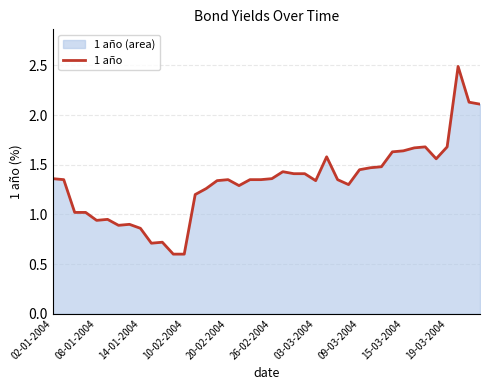

Reading right to left, extract all data points from this chart.

2.1	2.1	2.5	1.7	1.6	1.7	1.7	1.6	1.6	1.5	1.5	1.4	1.3	1.4	1.6	1.3	1.4	1.4	1.4	1.4	1.4	1.4	1.3	1.4	1.3	1.3	1.2	0.6	0.6	0.7	0.7	0.9	0.9	0.9	0.9	0.9	1.0	1.0	1.4	1.4